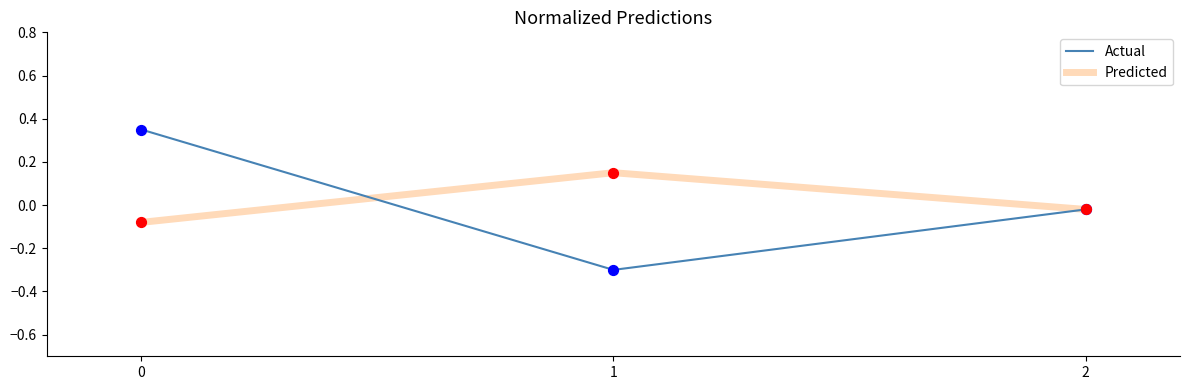

At how many categories does at least one series exceed 0?

2